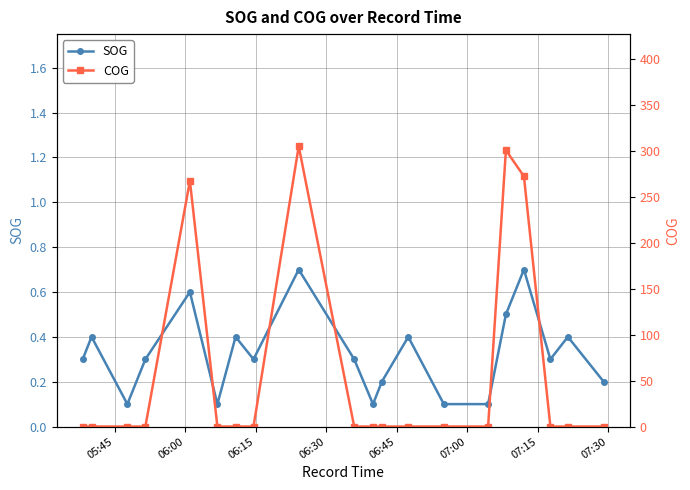

What is the value of the SOG point at the 7th from the left?

0.4